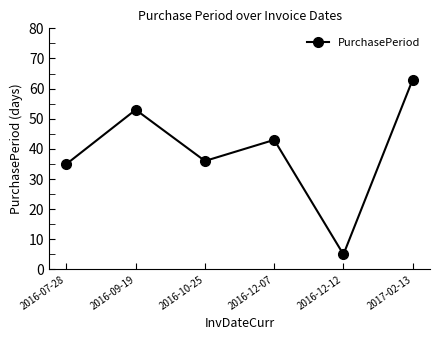

How many values are below 43?

3